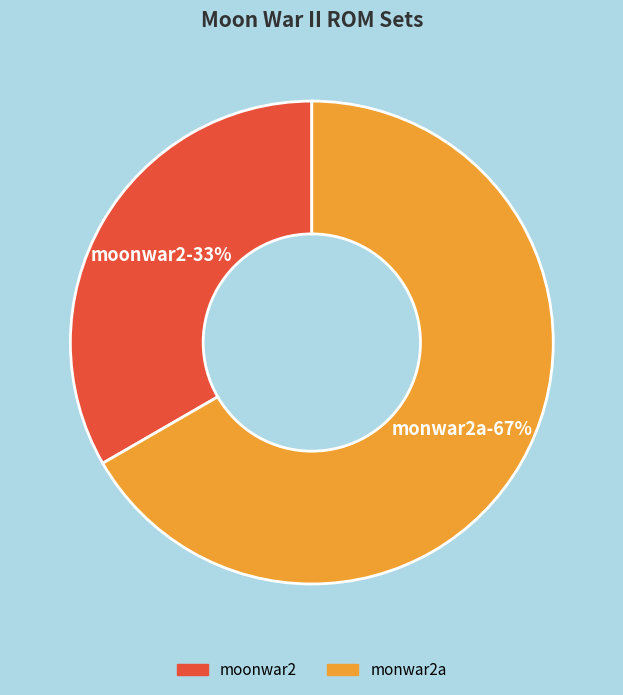

Rank the categories by value from lowest to highest.

moonwar2, monwar2a